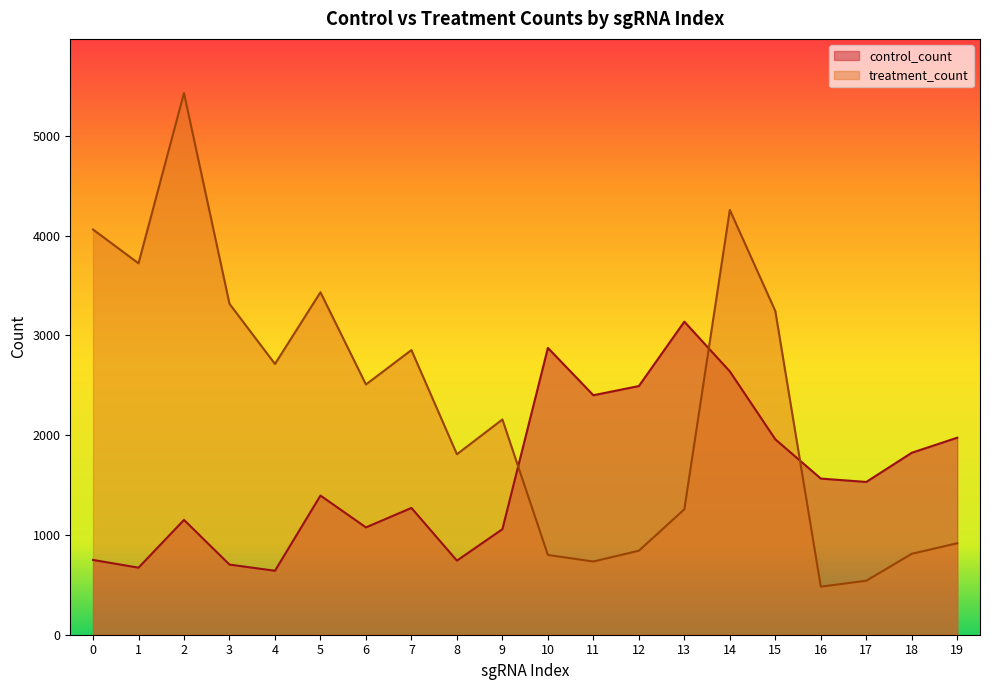

Reading right to left, transcribe all the data shown in this chart.

control_count: 19=1974.7	18=1823.8	17=1531.3	16=1565.0	15=1958.4	14=2639.0	13=3137.7	12=2492.4	11=2400.1	10=2874.6	9=1057.7	8=742.8	7=1270.8	6=1075.8	5=1395.0	4=641.0	3=703.1	2=1150.9	1=672.0	0=749.7
treatment_count: 19=916.9	18=811.1	17=541.1	16=481.6	15=3244.3	14=4257.5	13=1257.0	12=842.0	11=733.8	10=799.2	9=2157.3	8=1808.9	7=2853.0	6=2508.1	5=3432.2	4=2713.9	3=3316.8	2=5428.9	1=3722.4	0=4061.3